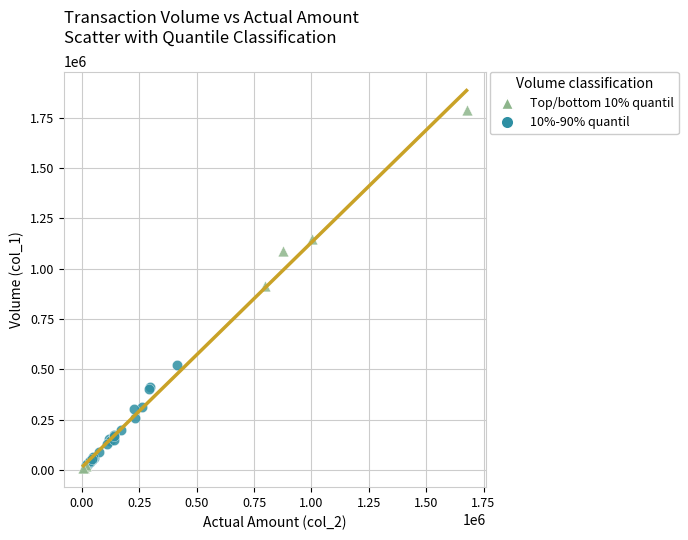

Which series has the largest Y range (max minus min)?

Top/bottom 10% quantil